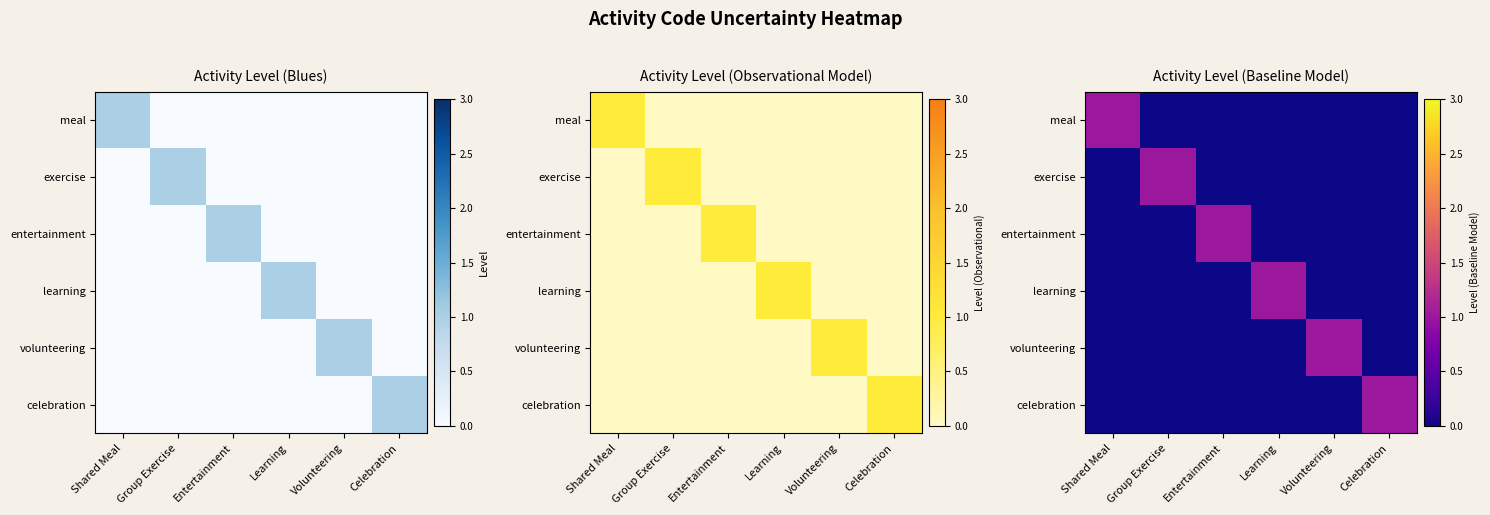

Which series changed the most between Entertainment and Learning?

entertainment